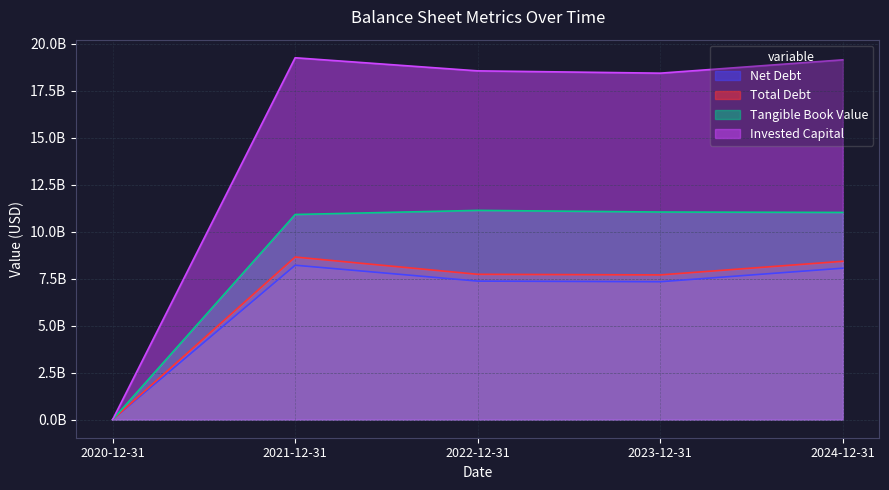

How many values in the Net Debt series exceed 7371853000?

2